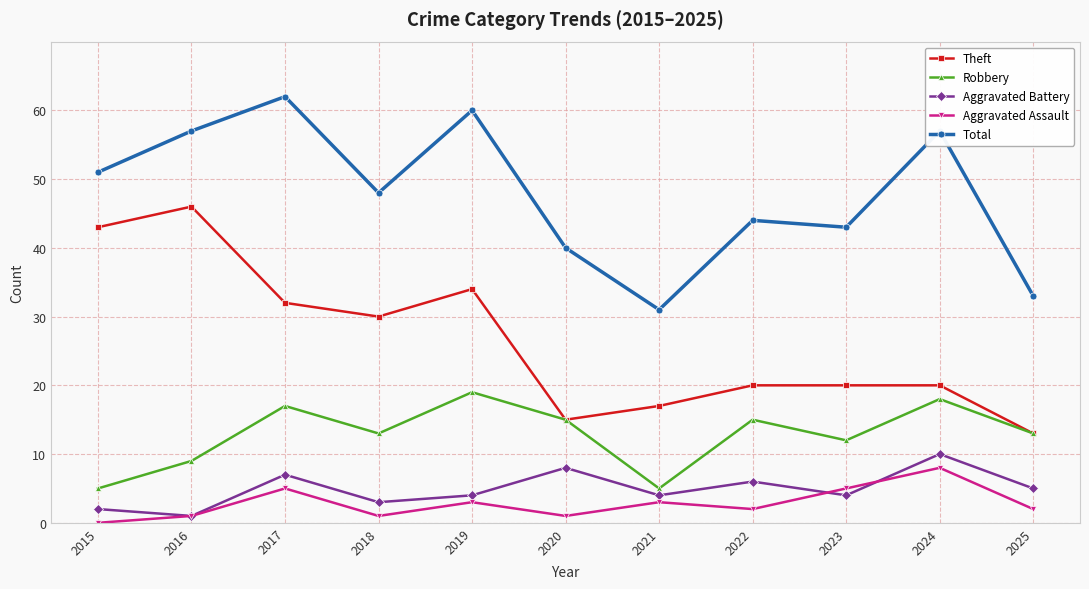

How many values in Aggravated Assault are above zero?

10